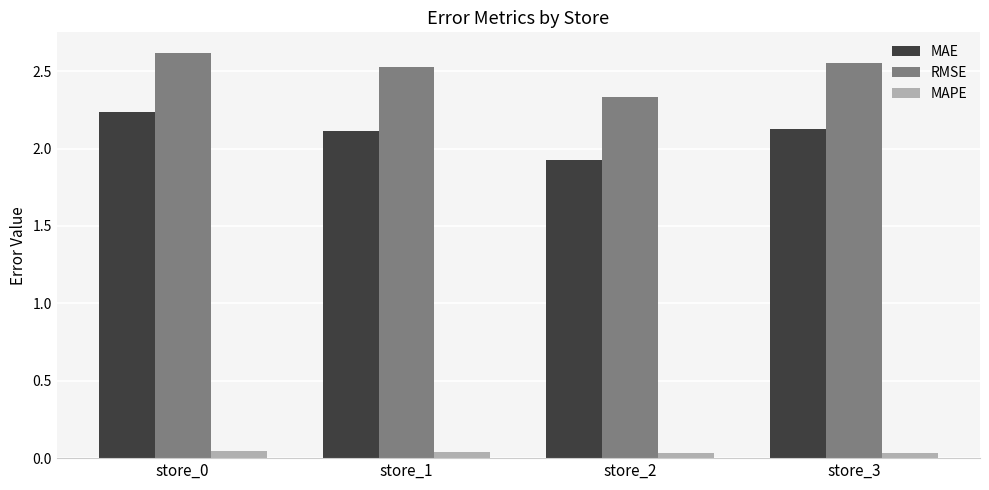

What is the difference between the MAE values at store_0 and store_2?

0.3